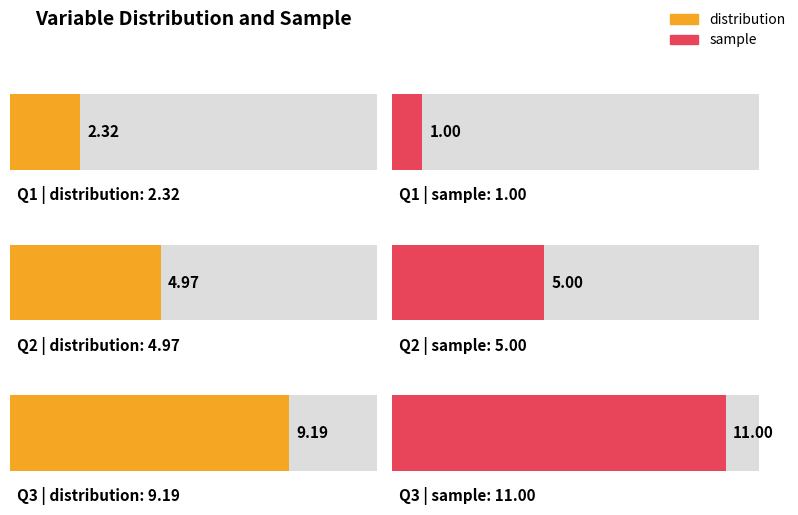

At which label does sample reach its peak?

Q3